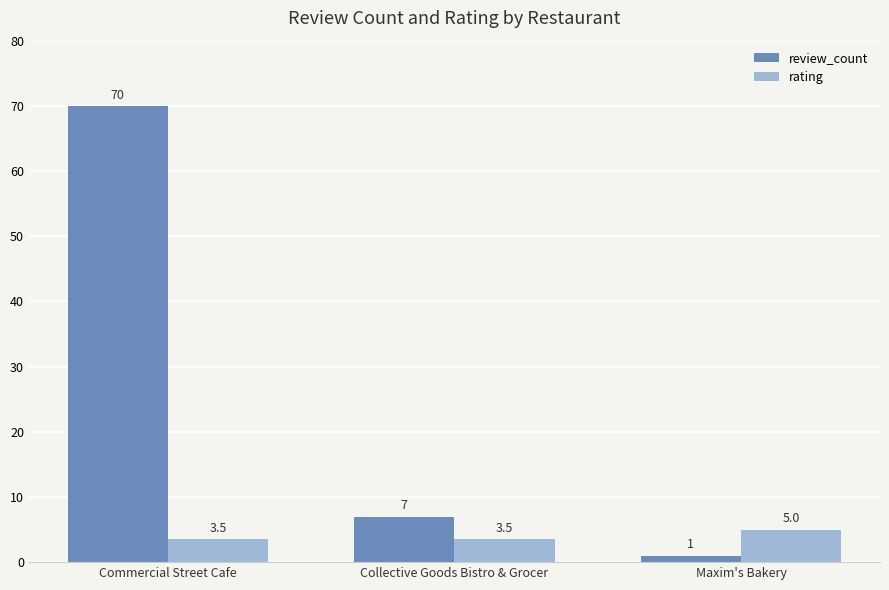

Between Commercial Street Cafe and Collective Goods Bistro & Grocer, which series saw the biggest shift?

review_count